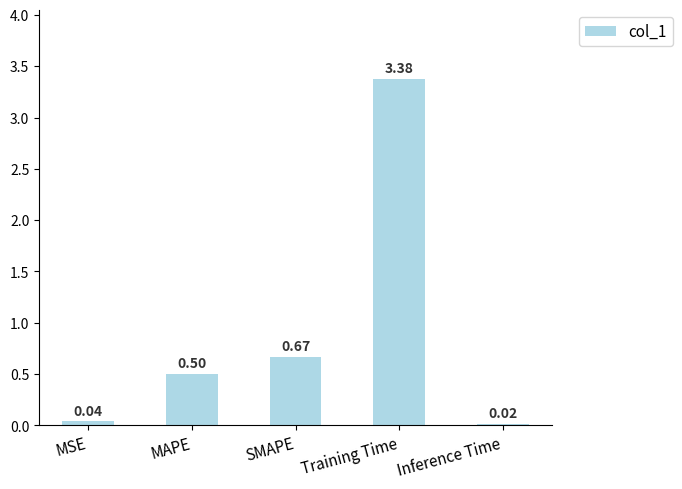

Rank the categories by value from lowest to highest.

Inference Time, MSE, MAPE, SMAPE, Training Time